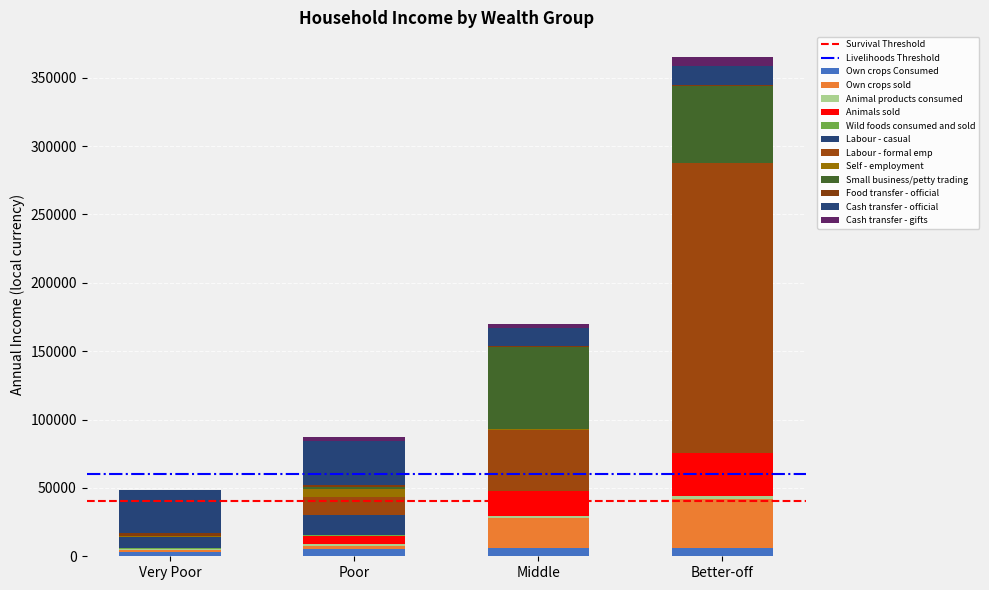

Does the chart contain stacked bars?

Yes